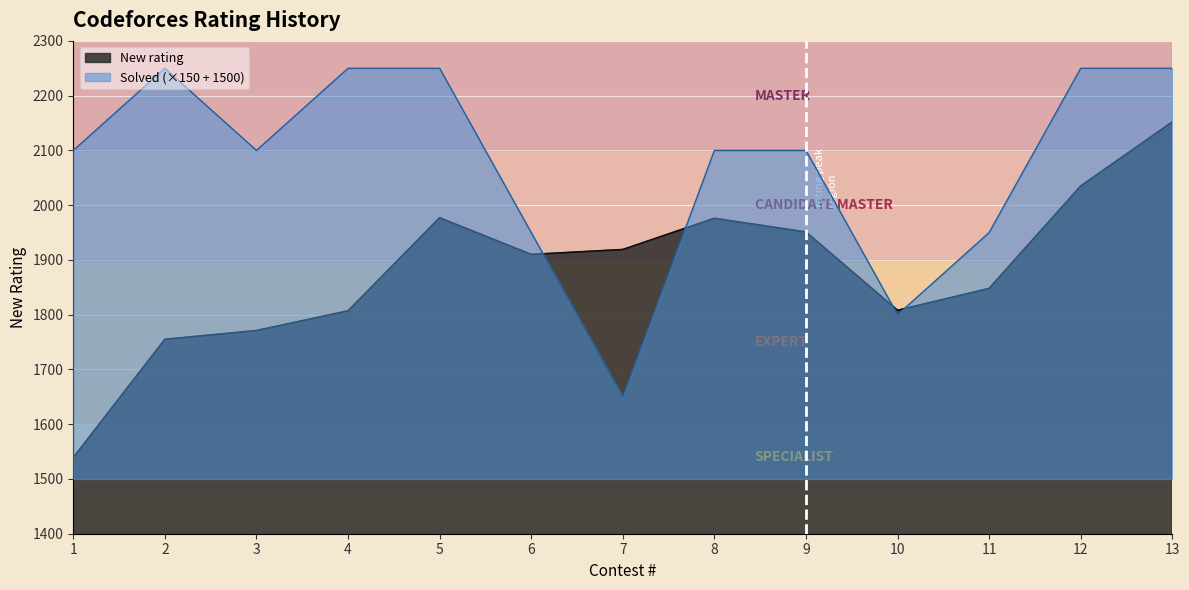

Where is the first local minimum for Solved?

3